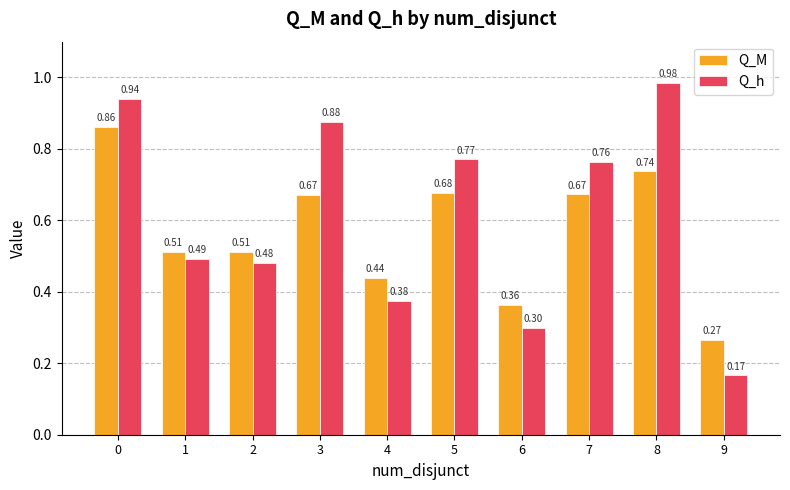

Are the bars grouped side by side (vs. stacked)?

Yes